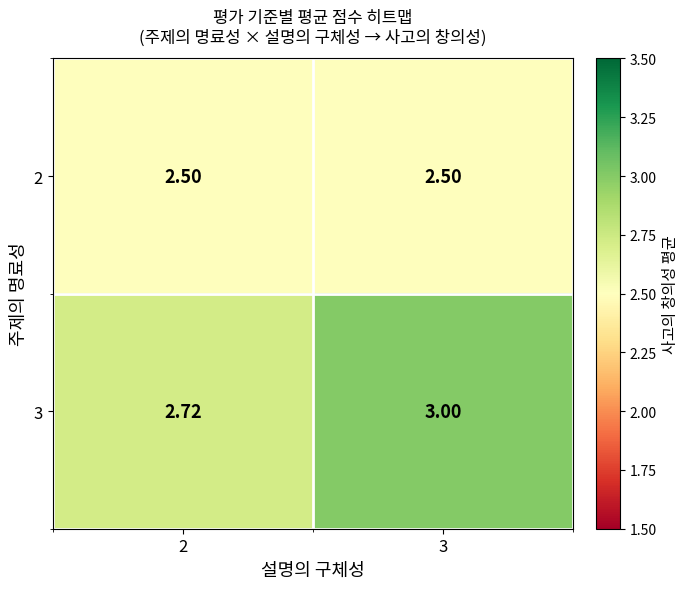

At how many categories does at least one series exceed 2?

2